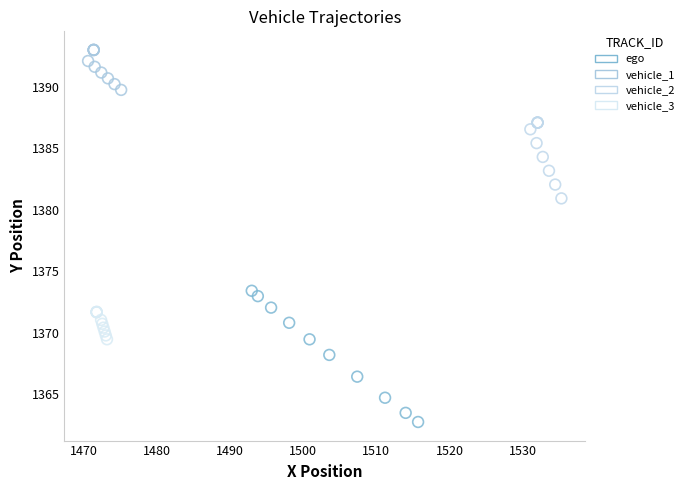

Which series reaches the maximum Y coordinate?

vehicle_1